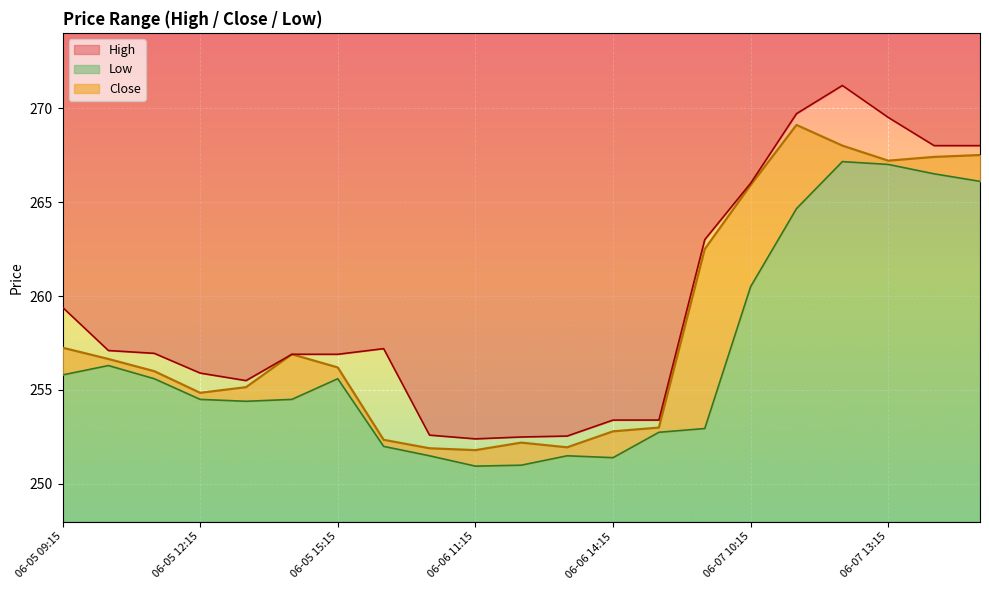

At how many categories does at least one series exceed 266?

5